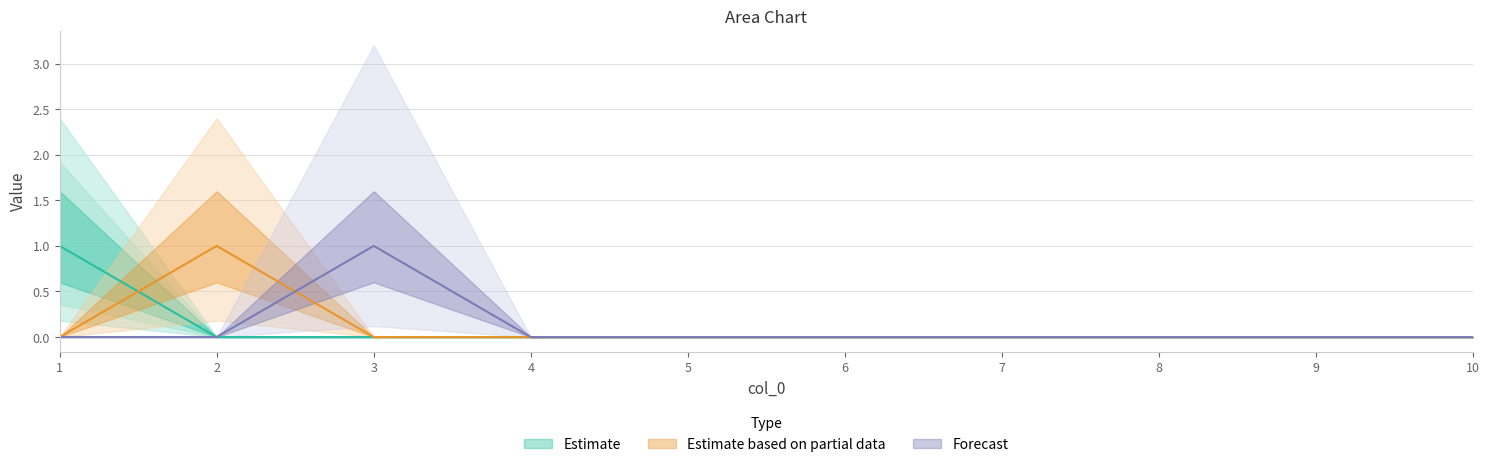

Reading left to right, list all the values displayed in this chart.

2: 1=1	2=0	3=0	4=0	5=0	6=0	7=0	8=0	9=0	10=0
5: 1=0	2=1	3=0	4=0	5=0	6=0	7=0	8=0	9=0	10=0
7: 1=0	2=0	3=1	4=0	5=0	6=0	7=0	8=0	9=0	10=0